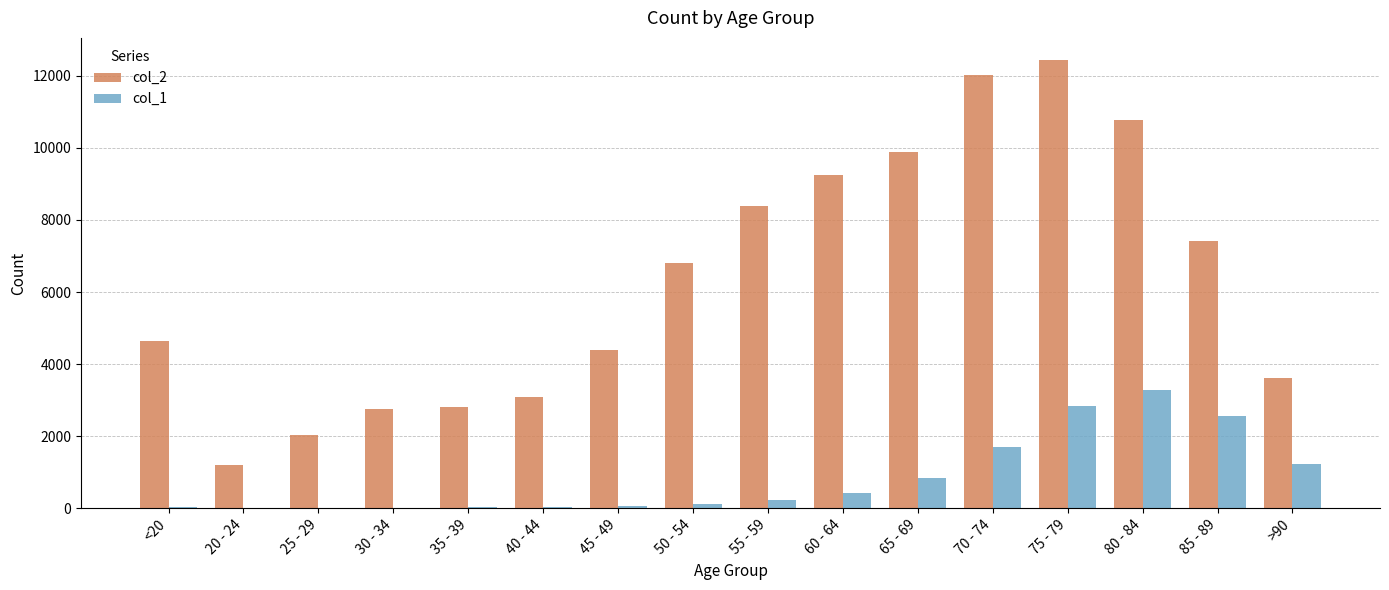

What is the approximate value of col_1 at >90?

1224